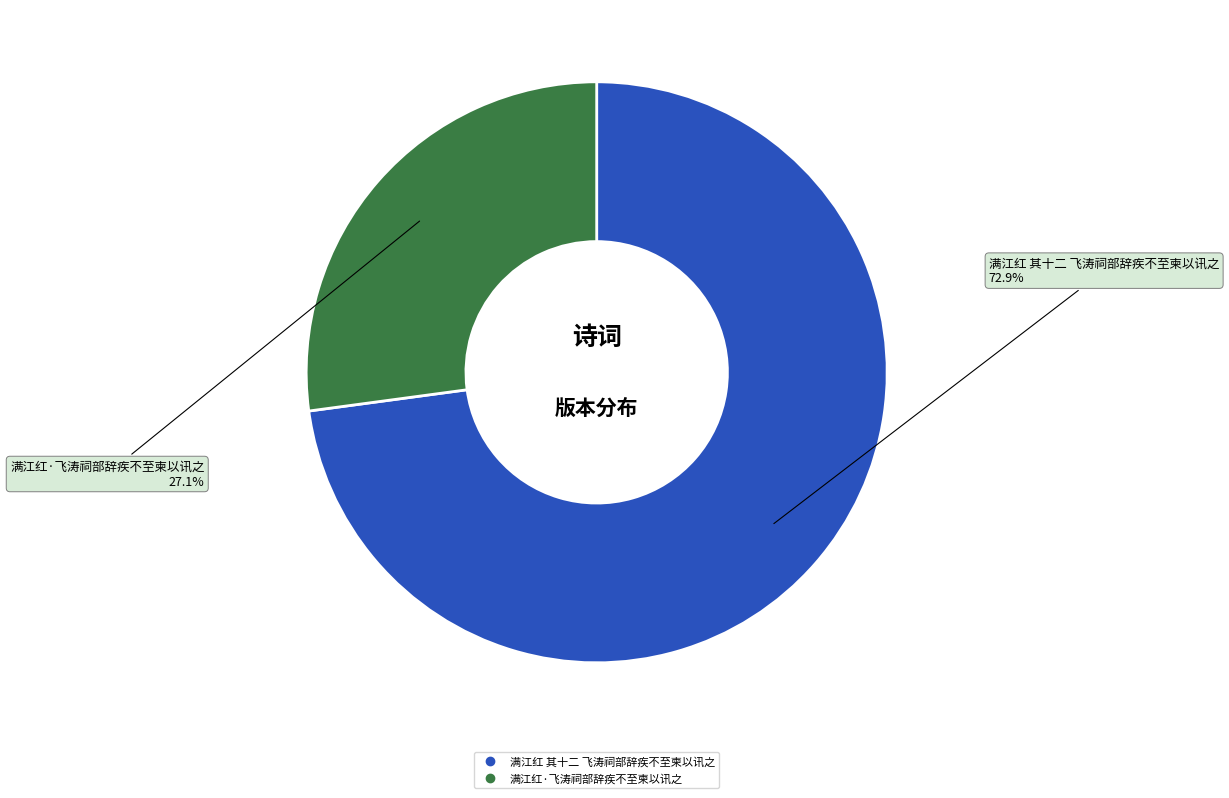

Count the number of slices in the pie.

2